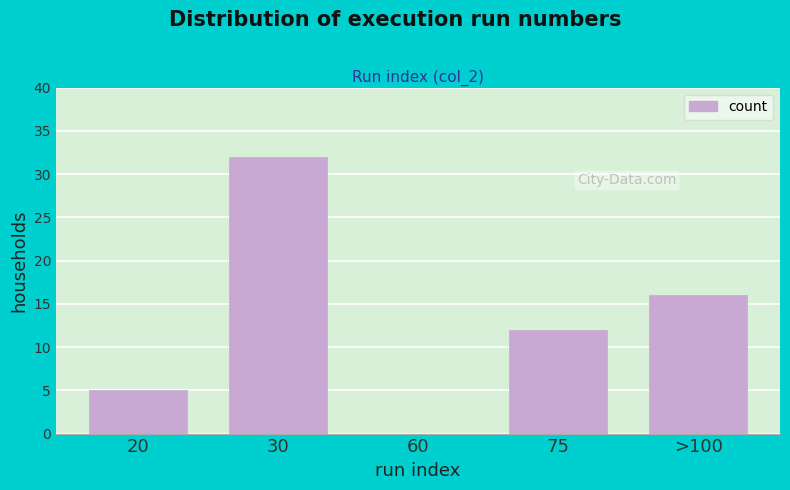

Reading left to right, extract all data points from this chart.

20=5	30=32	60=0	75=12	>100=16